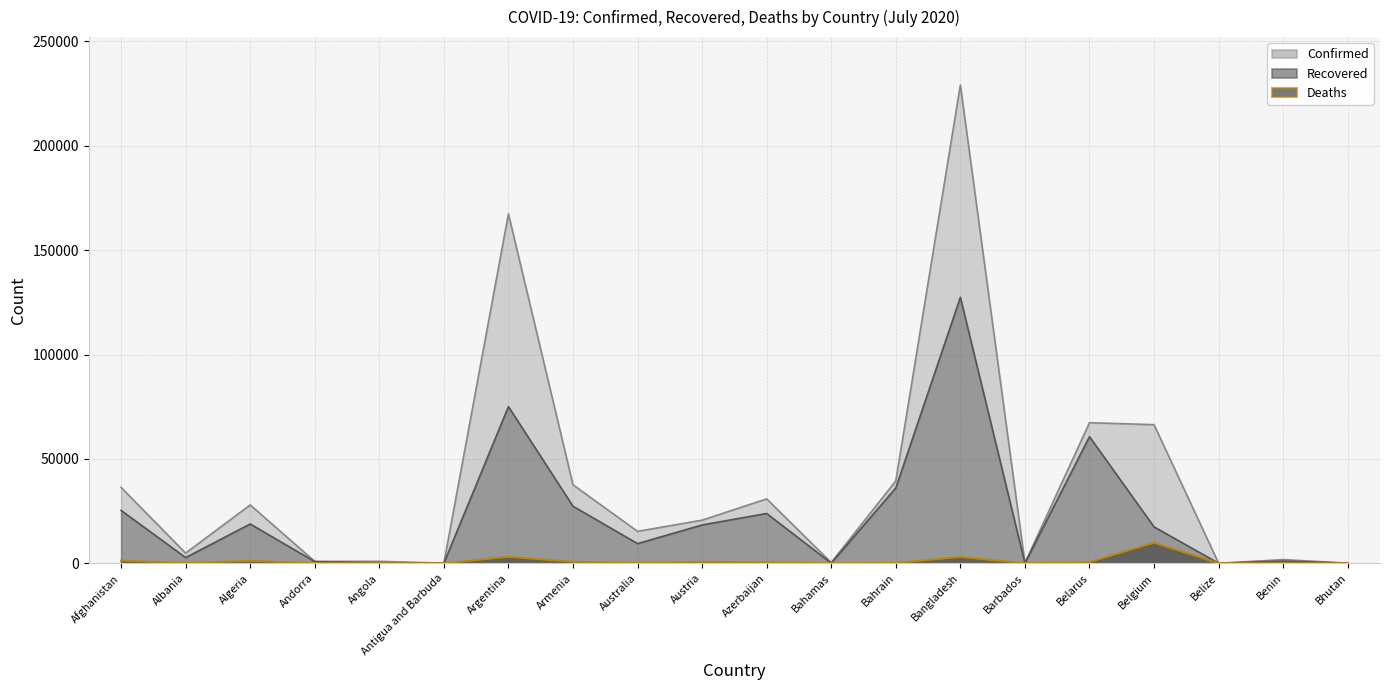

At which label is Confirmed closest to 114616?

Belarus